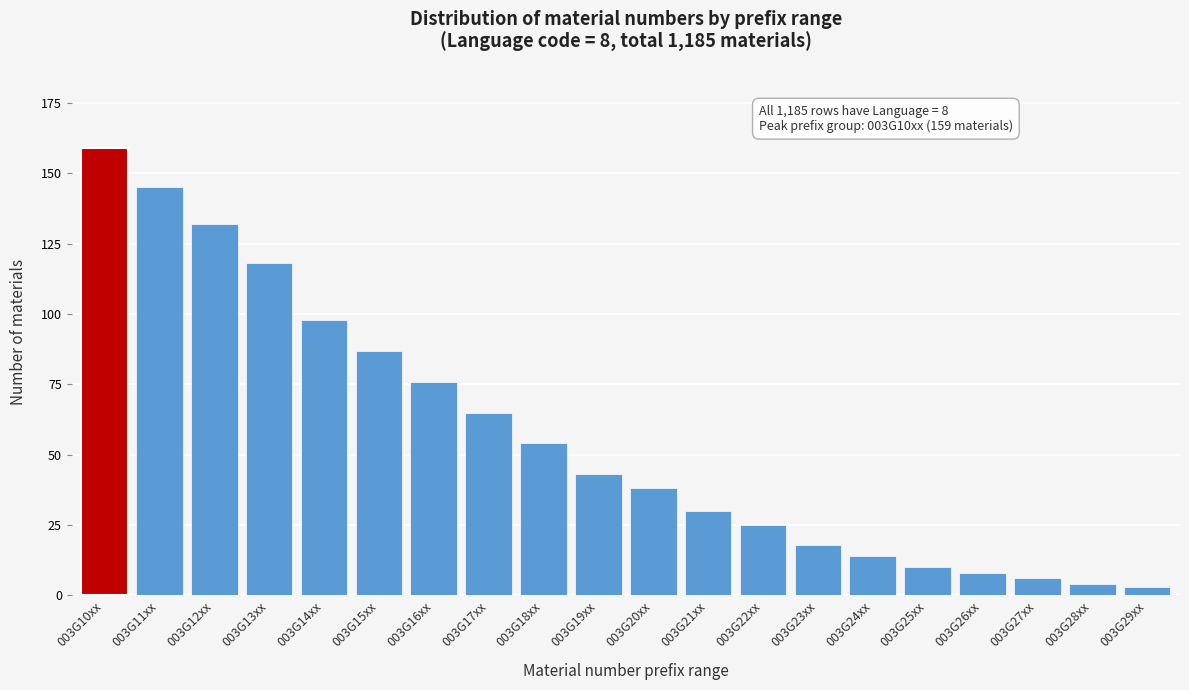

Reading left to right, extract all data points from this chart.

003G10xx=159	003G11xx=145	003G12xx=132	003G13xx=118	003G14xx=98	003G15xx=87	003G16xx=76	003G17xx=65	003G18xx=54	003G19xx=43	003G20xx=38	003G21xx=30	003G22xx=25	003G23xx=18	003G24xx=14	003G25xx=10	003G26xx=8	003G27xx=6	003G28xx=4	003G29xx=3